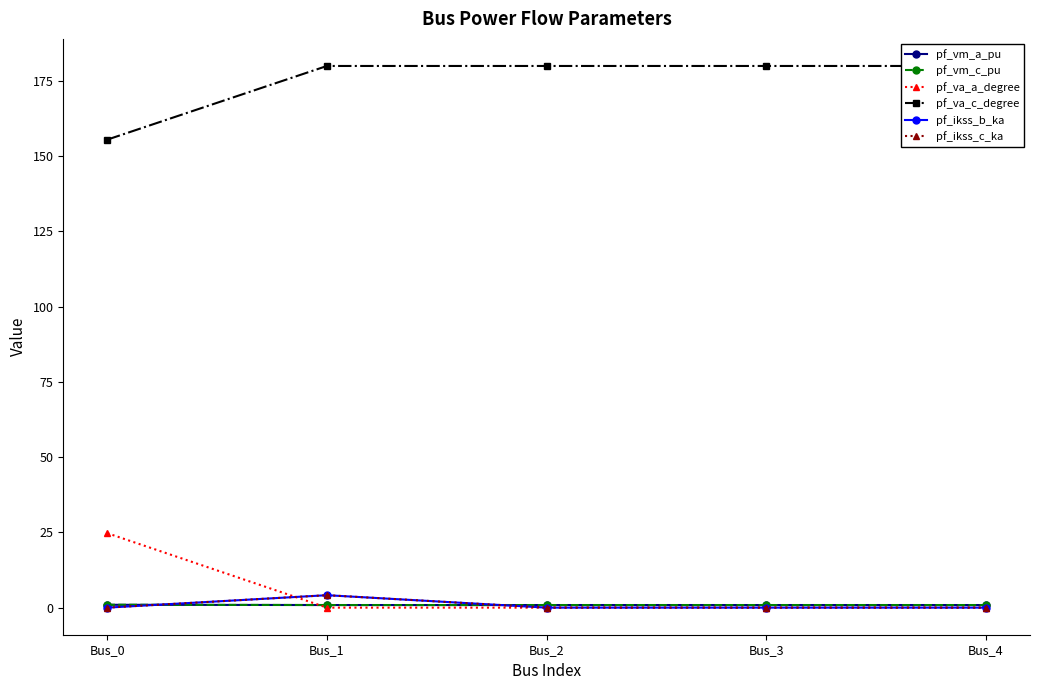

What is the difference between the highest and lowest values at Bus_3?

180.0